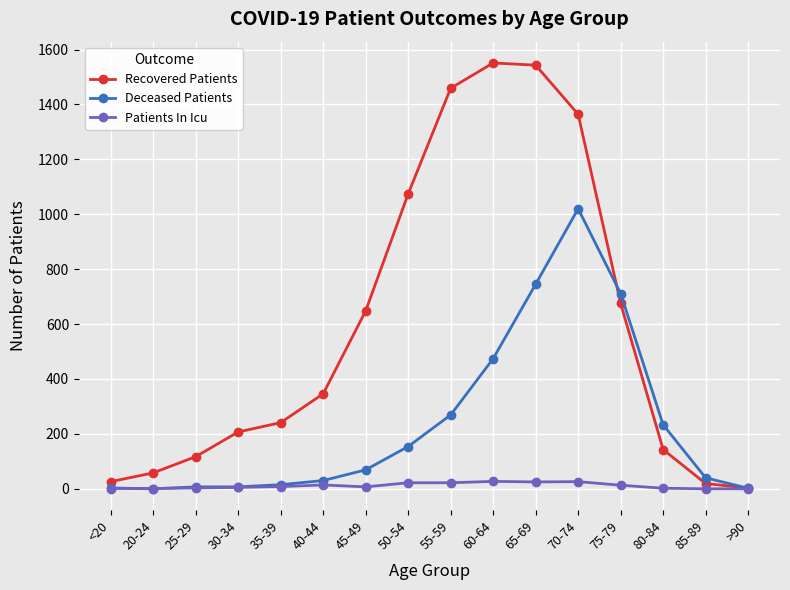

Rank the series by their maximum value, from lowest to highest.

Patients In Icu, Deceased Patients, Recovered Patients